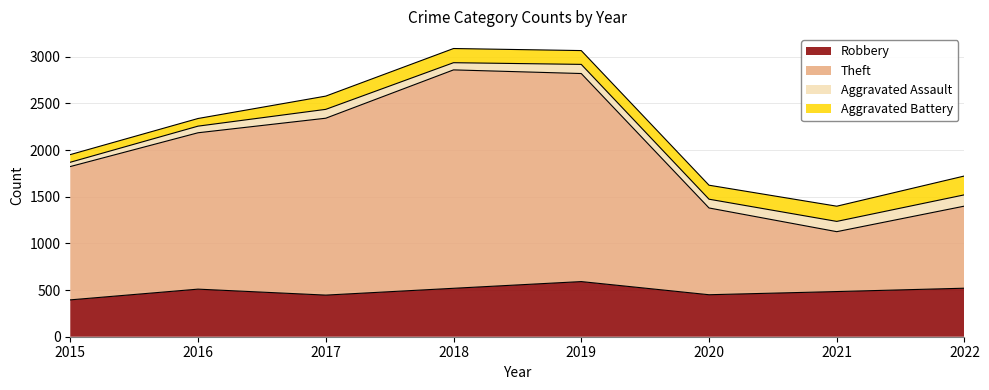

Which series has the largest total across all categories?

Theft